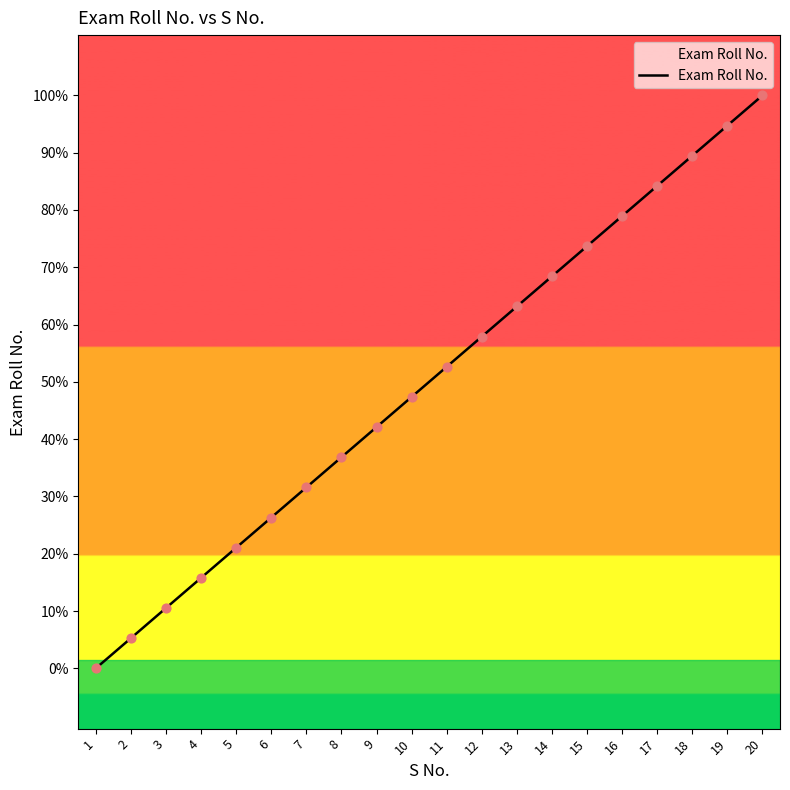

Which has a higher value, 18 or 5?

18